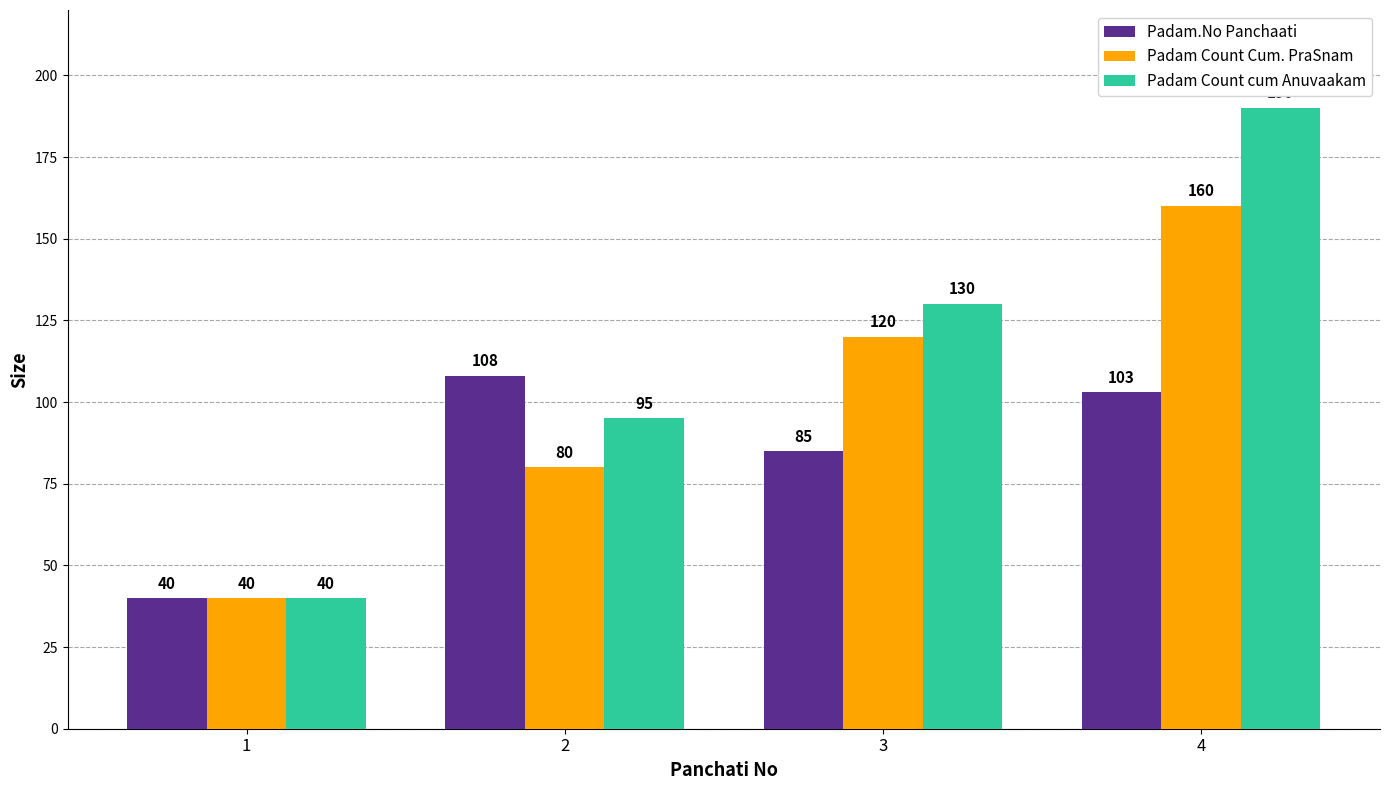

Is it true that Padam Count Cum. PraSnam equals 25 at 3?

False